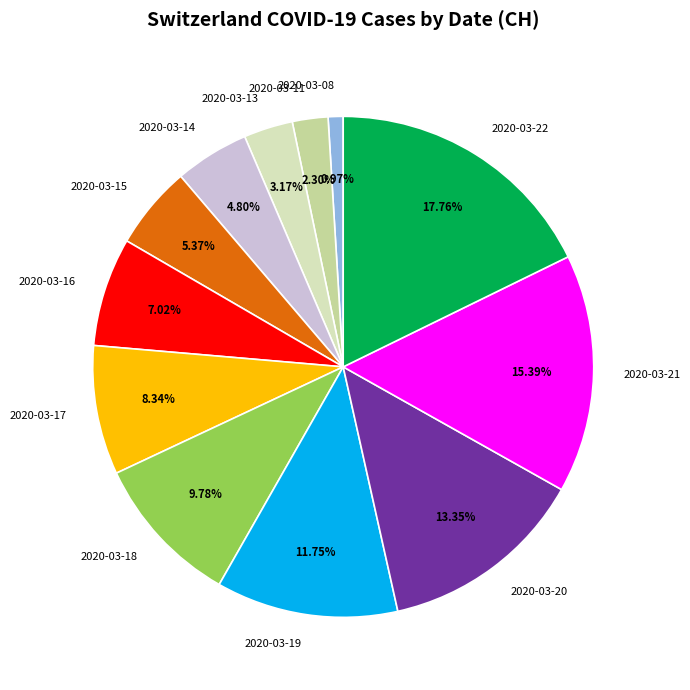

Between 2020-03-14 and 2020-03-08, which is larger?

2020-03-14